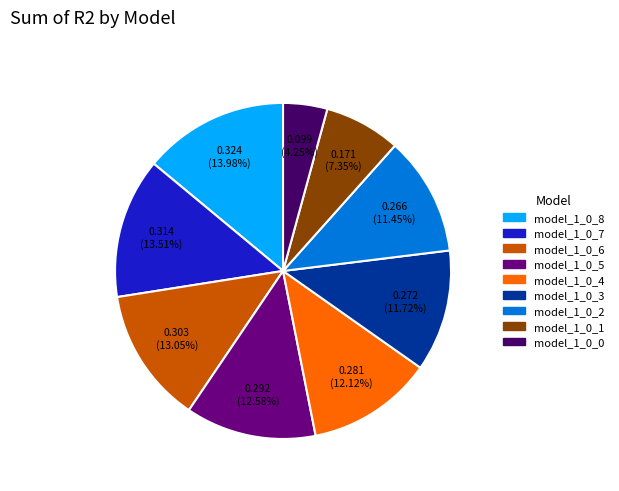

Is it true that model_1_0_7 is 14% of the pie?

True